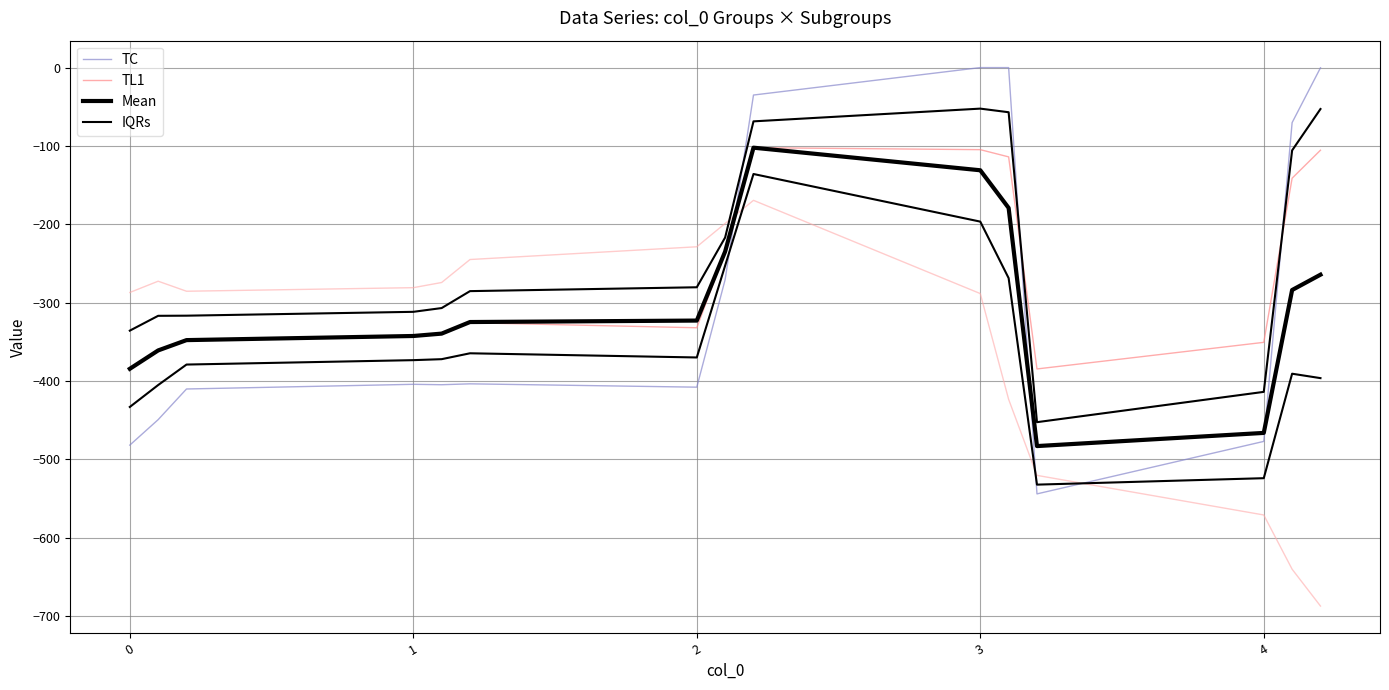

Which has a higher value, 3 or 4?

3